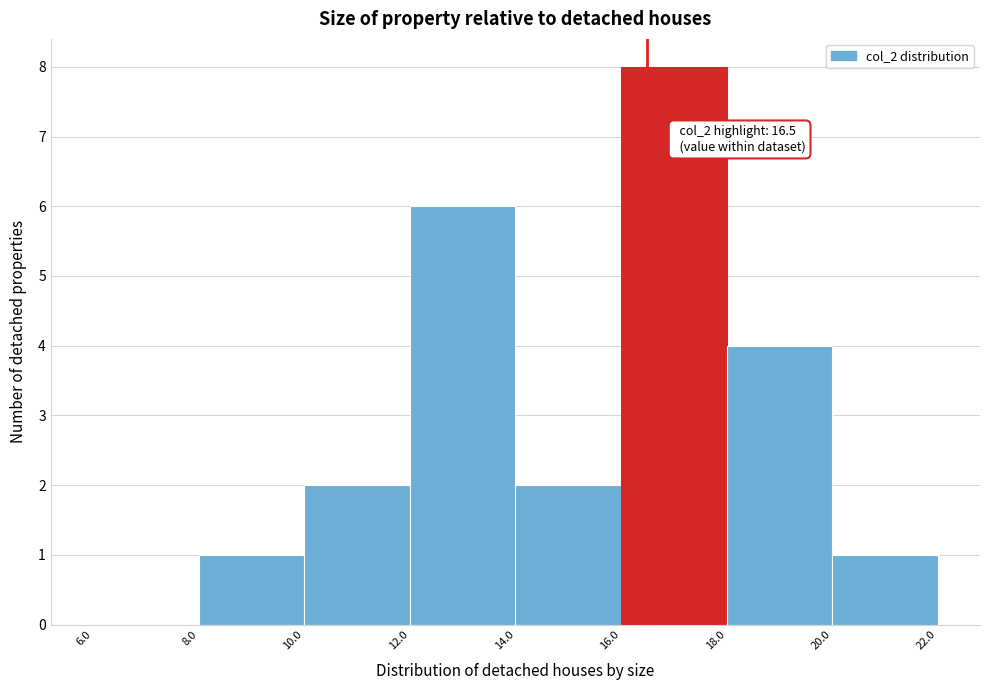

Which range on the x-axis has the tallest bar?

16.0 to 18.0